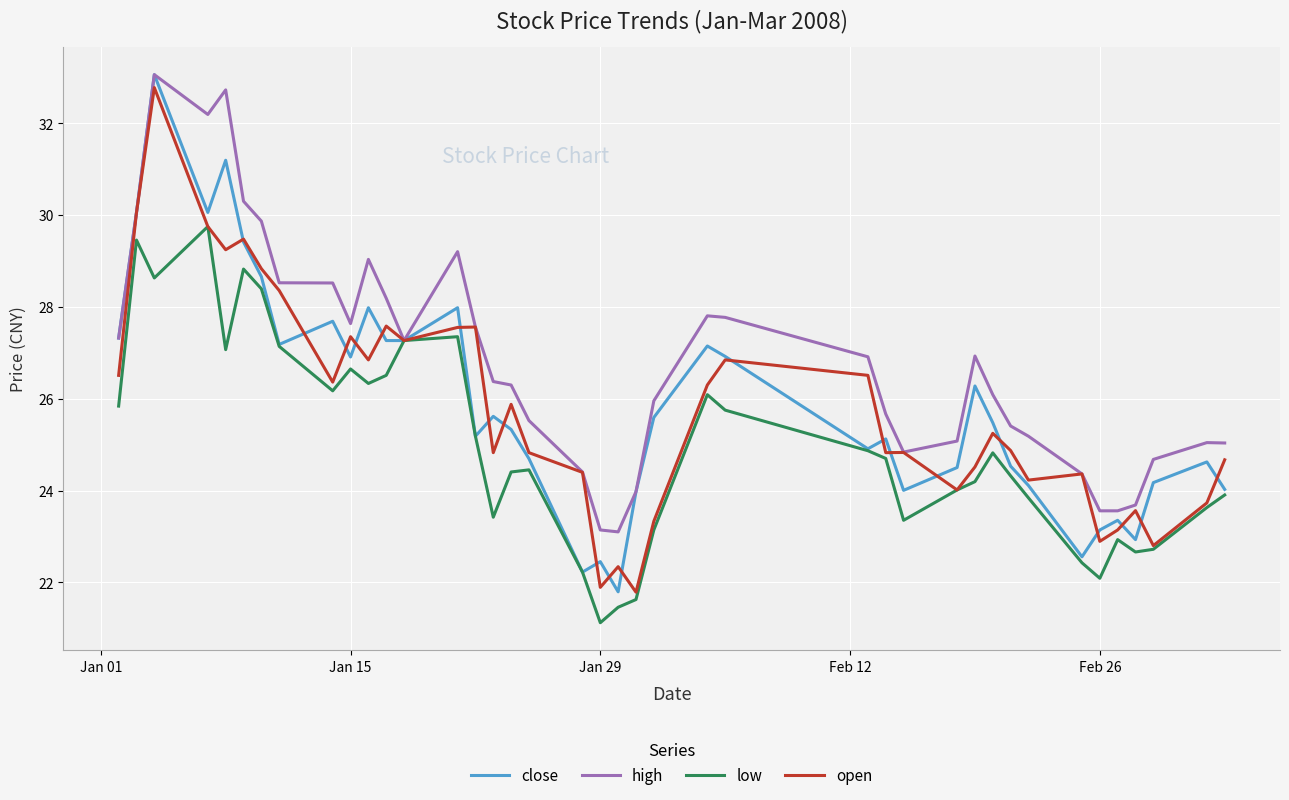

Which series has the largest total across all categories?

high